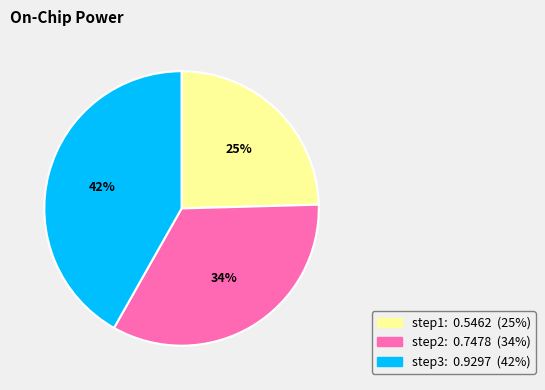

Which has a higher value, step2 or step1?

step2